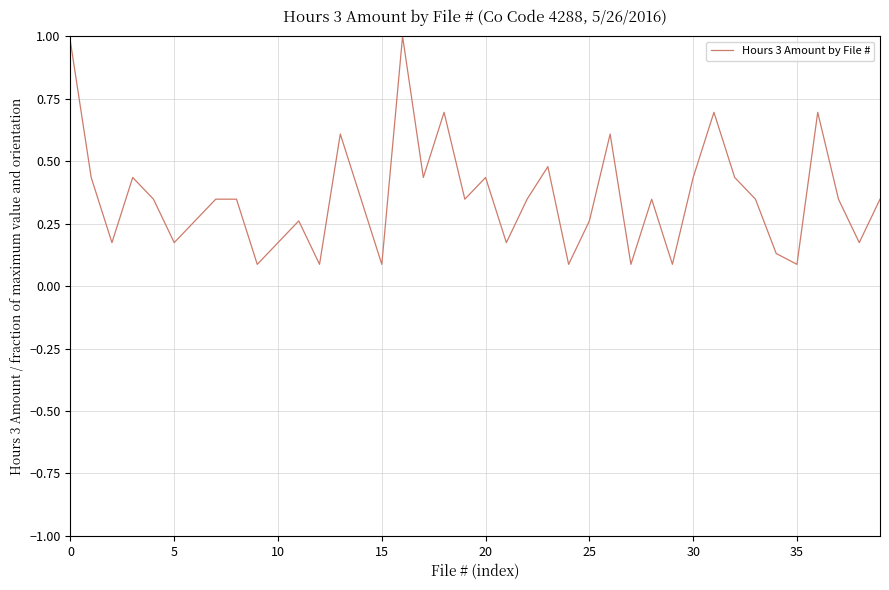

What is the difference between the maximum and second lowest values?

0.9